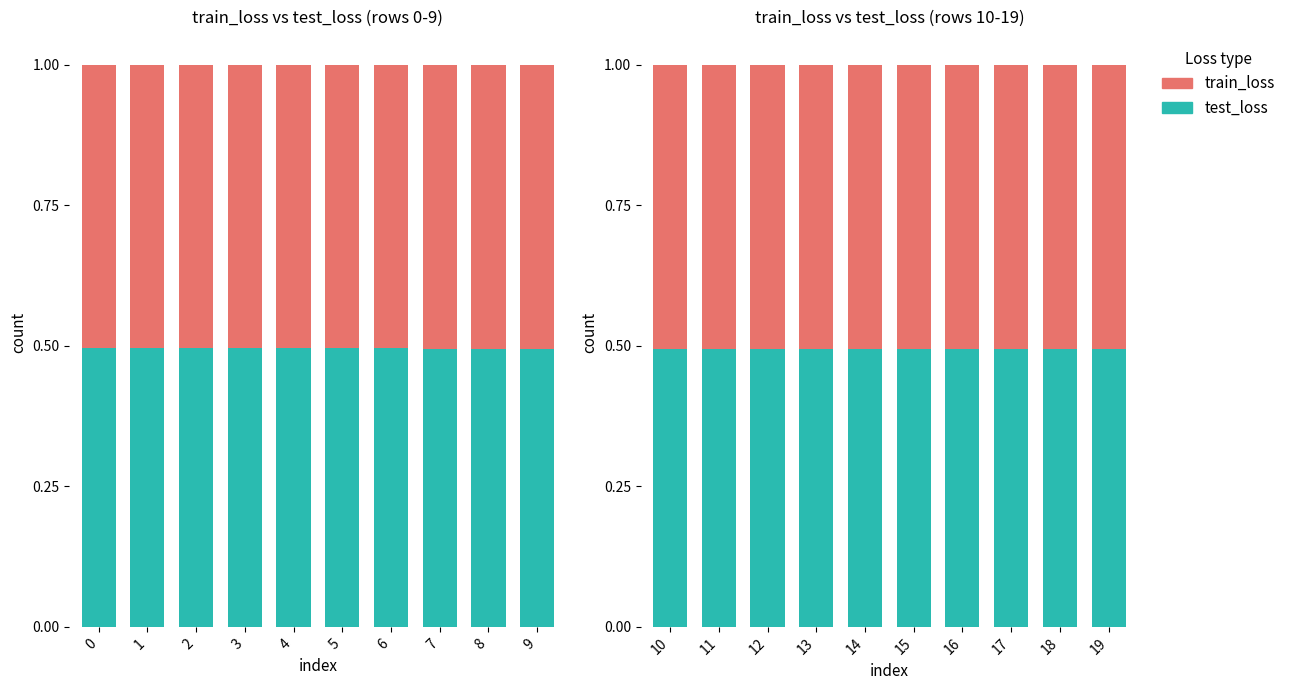

What is the average value of the train_loss series?

0.5